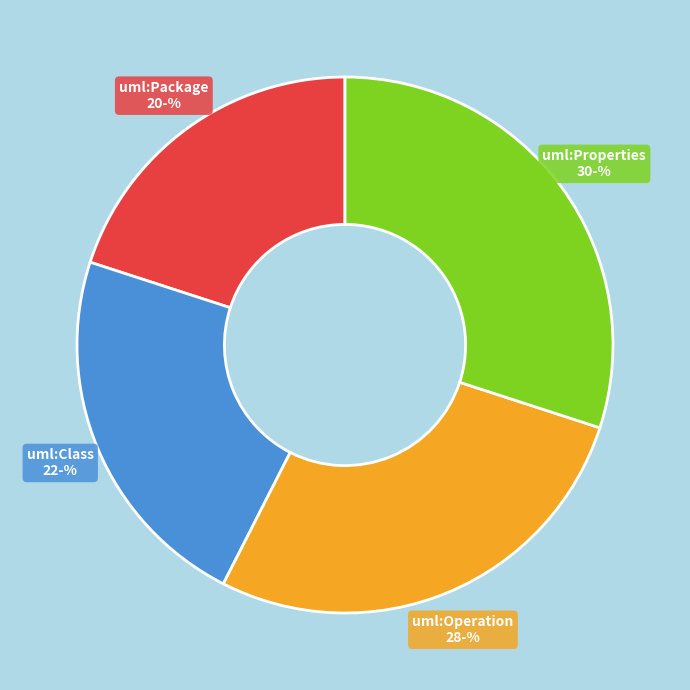

Does any single category account for the majority?

No